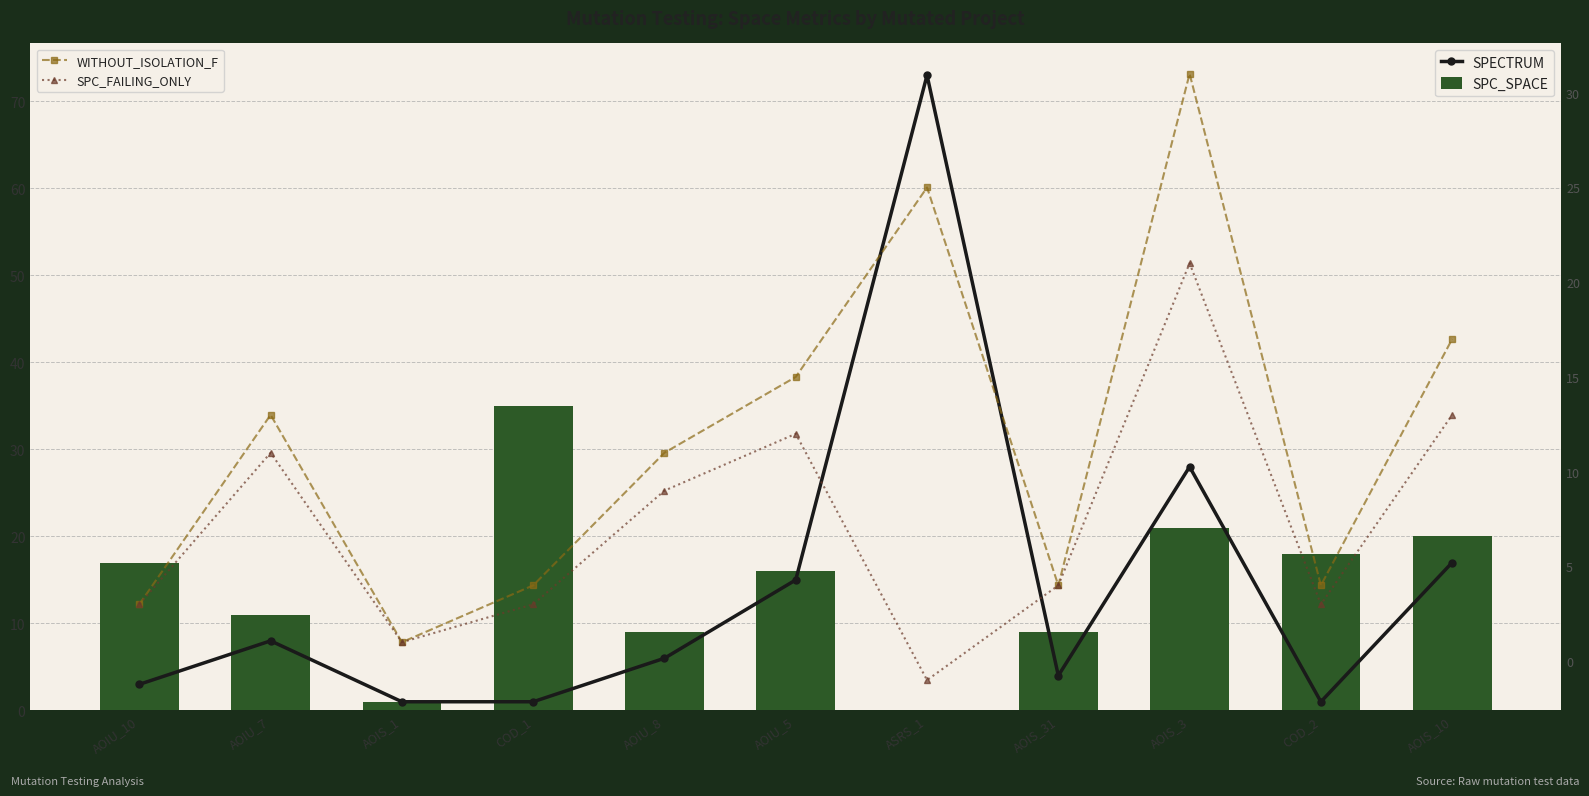

Reading left to right, extract all data points from this chart.

SPECTRUM: AOIU_10=3	AOIU_7=8	AOIS_1=1	COD_1=1	AOIU_8=6	AOIU_5=15	ASRS_1=73	AOIS_31=4	AOIS_3=28	COD_2=1	AOIS_10=17
SPC_SPACE: AOIU_10=17	AOIU_7=11	AOIS_1=1	COD_1=35	AOIU_8=9	AOIU_5=16	ASRS_1=0	AOIS_31=9	AOIS_3=21	COD_2=18	AOIS_10=20
WITHOUT_ISOLATION_F: AOIU_10=3	AOIU_7=13	AOIS_1=1	COD_1=4	AOIU_8=11	AOIU_5=15	ASRS_1=25	AOIS_31=4	AOIS_3=31	COD_2=4	AOIS_10=17
SPC_FAILING_ONLY: AOIU_10=3	AOIU_7=11	AOIS_1=1	COD_1=3	AOIU_8=9	AOIU_5=12	ASRS_1=-1	AOIS_31=4	AOIS_3=21	COD_2=3	AOIS_10=13